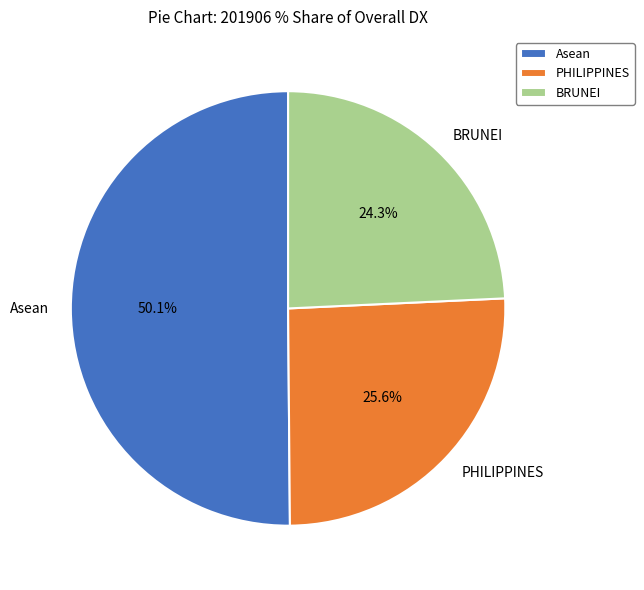

To the nearest percent, what is the difference between the largest and smallest slice percentages?

26%